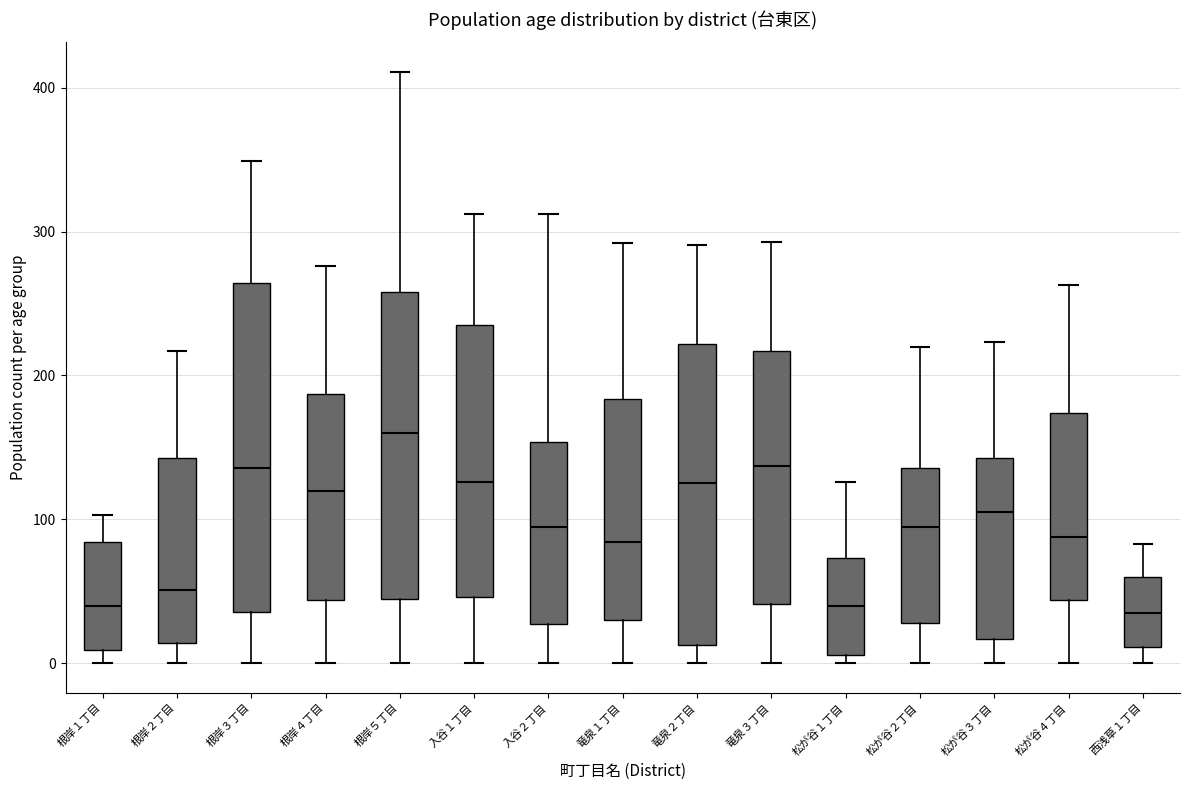

Reading left to right, read every box against the y-axis: the position of its median line, the range the box covers, and the ends of its whiskers. The values are not printed on the chart, so give them approximately, as read against the axis.

根岸１丁目: median 40, box 10 to 80, whiskers 0 to 100
根岸２丁目: median 50, box 10 to 140, whiskers 0 to 220
根岸３丁目: median 140, box 40 to 260, whiskers 0 to 350
根岸４丁目: median 120, box 40 to 190, whiskers 0 to 280
根岸５丁目: median 160, box 50 to 260, whiskers 0 to 410
入谷１丁目: median 130, box 50 to 240, whiskers 0 to 310
入谷２丁目: median 100, box 30 to 150, whiskers 0 to 310
竜泉１丁目: median 80, box 30 to 180, whiskers 0 to 290
竜泉２丁目: median 130, box 10 to 220, whiskers 0 to 290
竜泉３丁目: median 140, box 40 to 220, whiskers 0 to 290
松が谷１丁目: median 40, box 10 to 70, whiskers 0 to 130
松が谷２丁目: median 100, box 30 to 140, whiskers 0 to 220
松が谷３丁目: median 110, box 20 to 140, whiskers 0 to 220
松が谷４丁目: median 90, box 40 to 170, whiskers 0 to 260
西浅草１丁目: median 40, box 10 to 60, whiskers 0 to 80